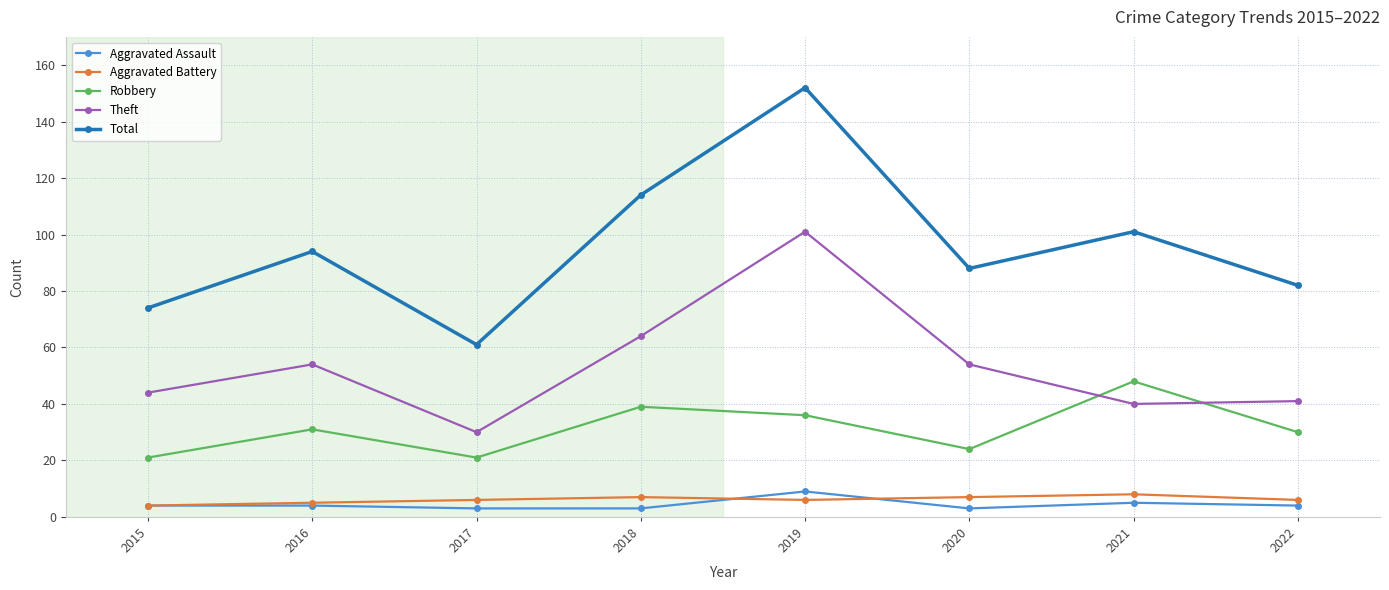

What is the sum of all Total values?

766